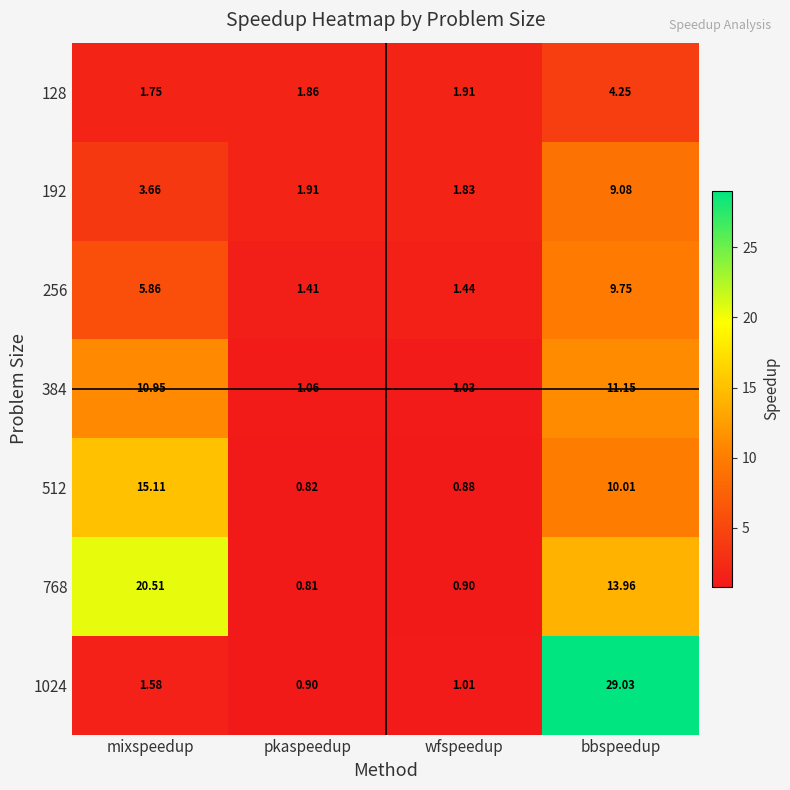

Which series changed the most between pkaspeedup and bbspeedup?

1024